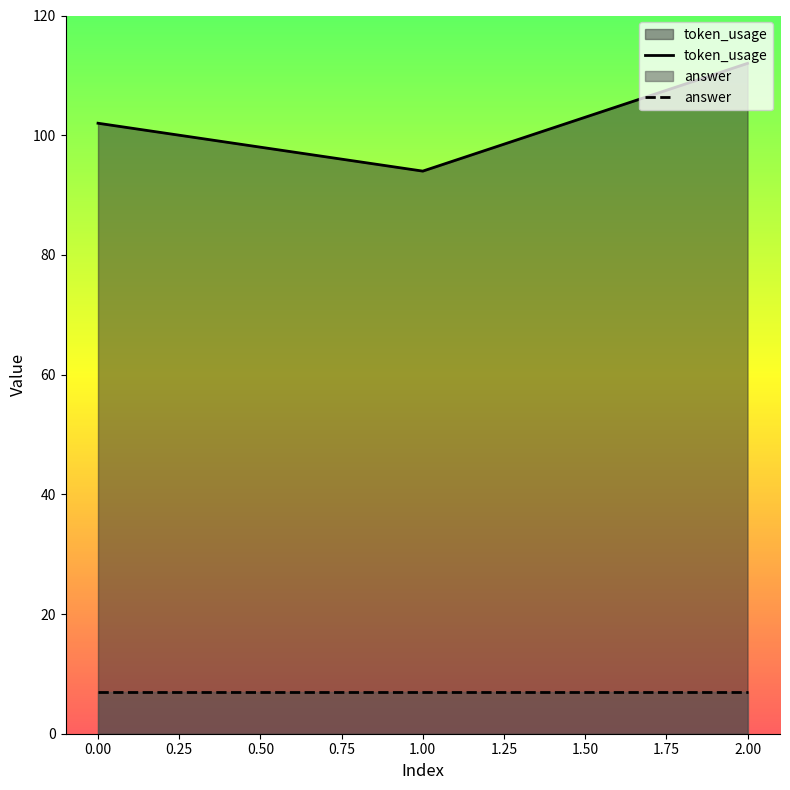

Is the value of token_usage at 1.00 greater than the value of answer at 2.00?

Yes